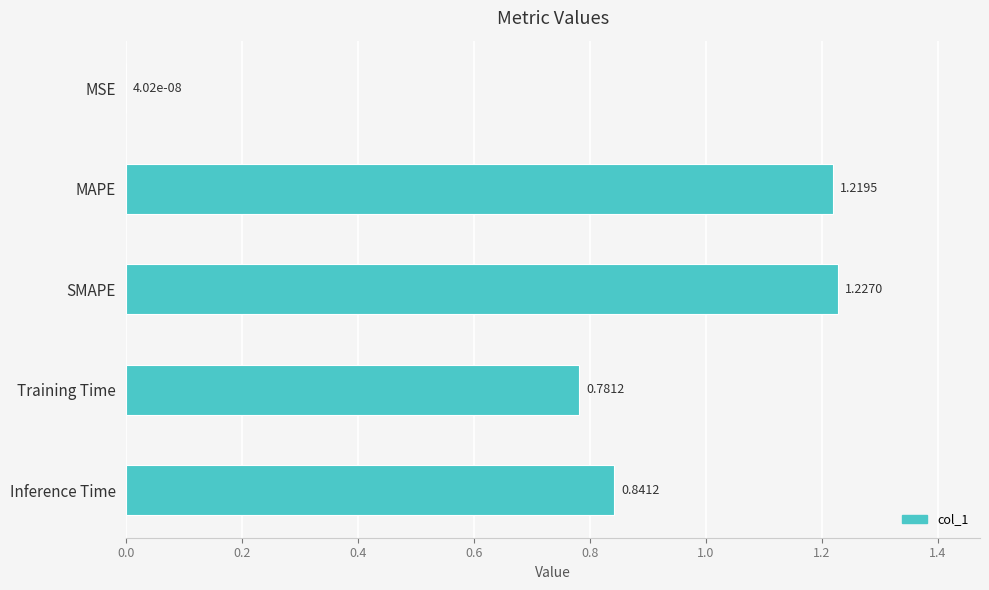

Which label corresponds to the largest value in the chart?

SMAPE